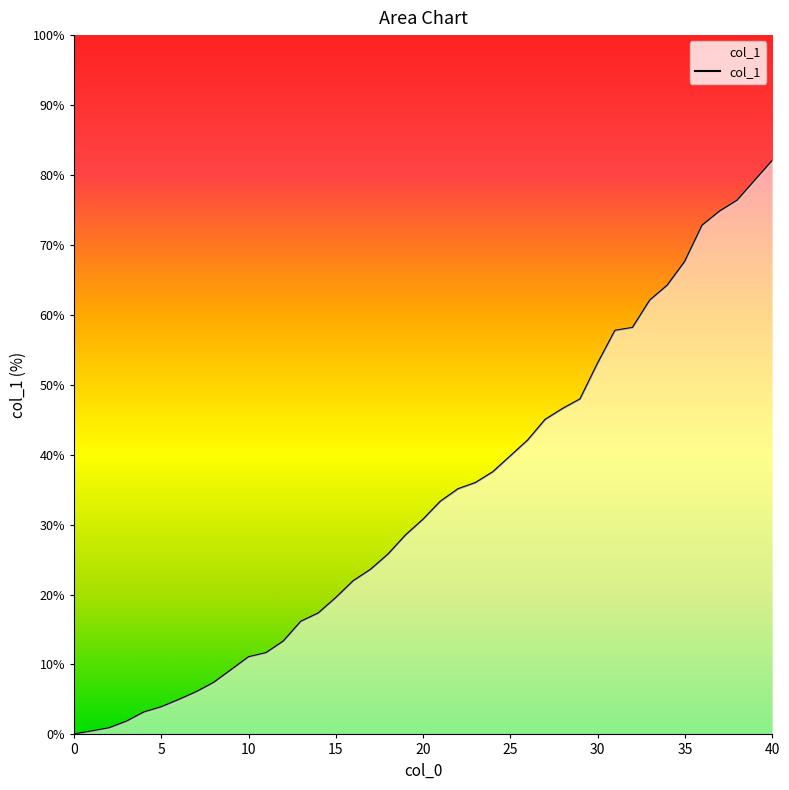

What is the sum of all values?

1328.5